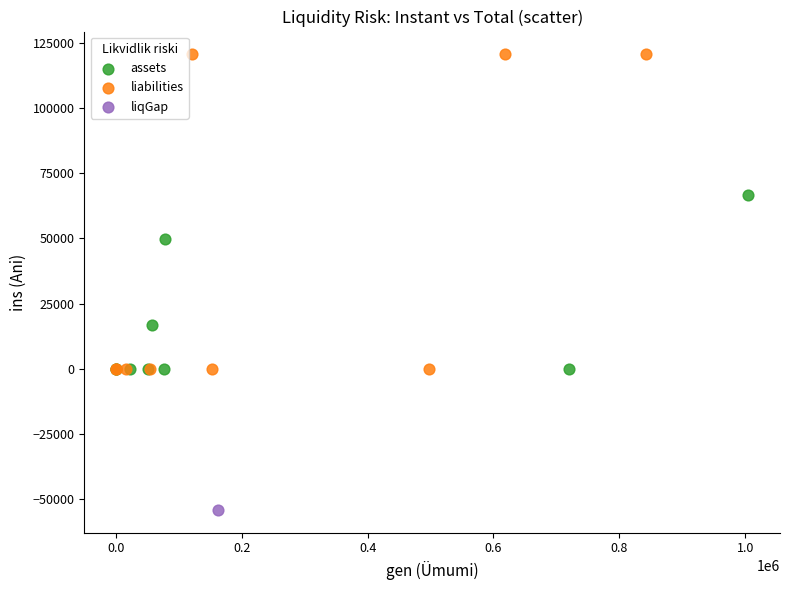

What are all the series names shown in the legend?

assets, liabilities, liqGap